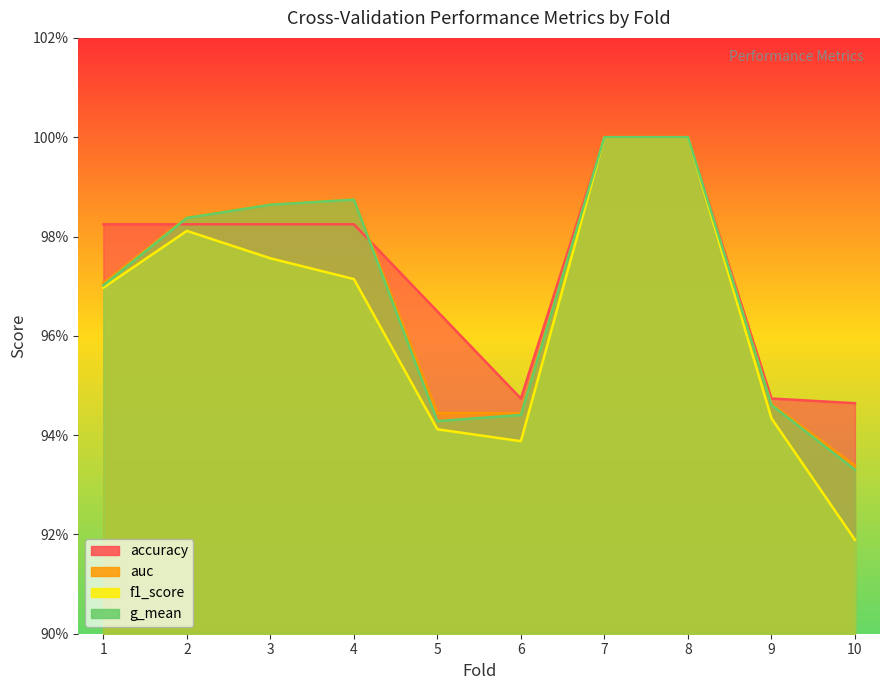

What are all the series names shown in the legend?

accuracy, auc, f1_score, g_mean